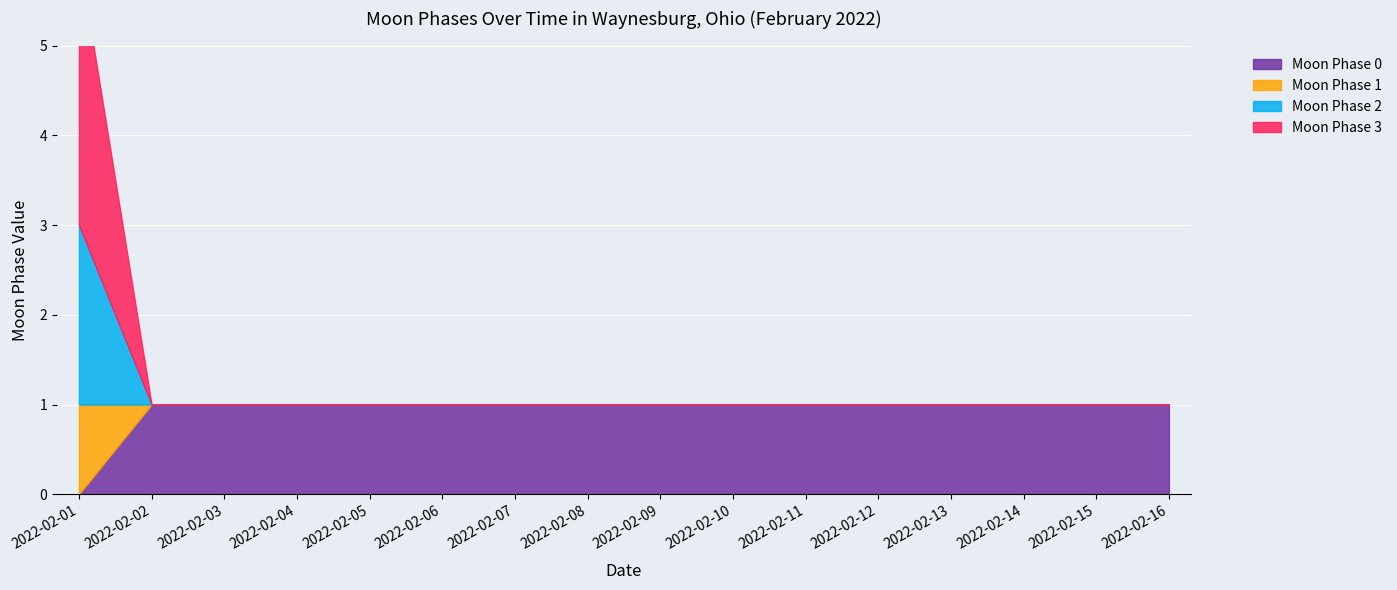

How many lines are shown in the chart?

4